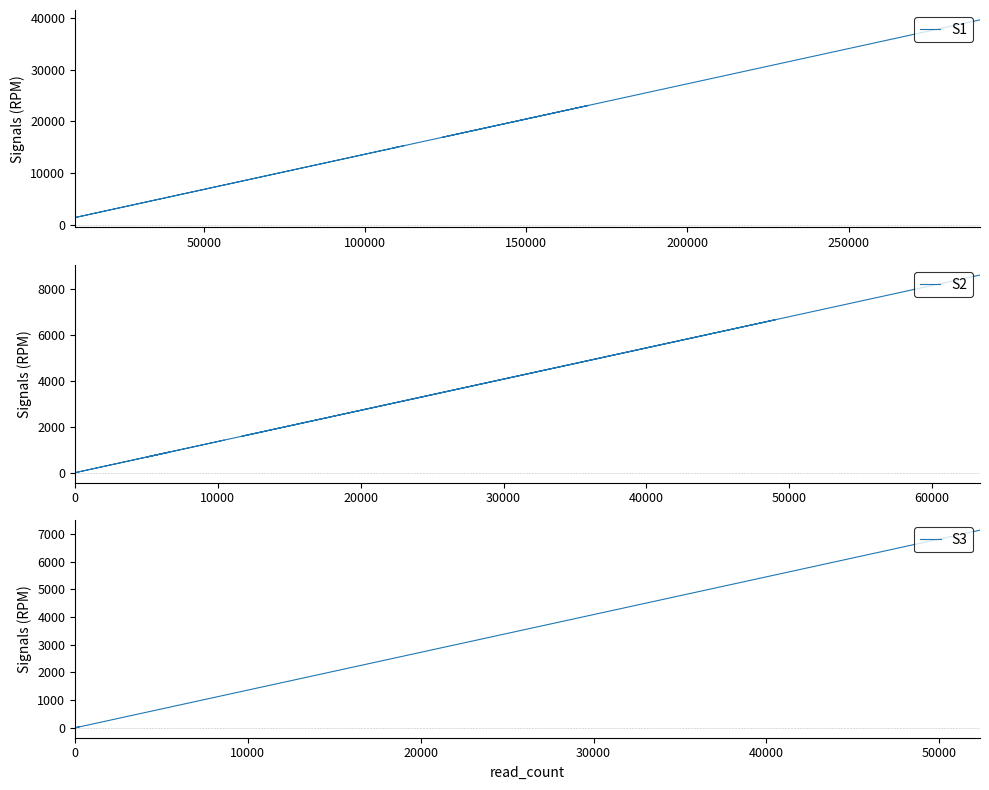

Does the chart have visible grid lines?

No